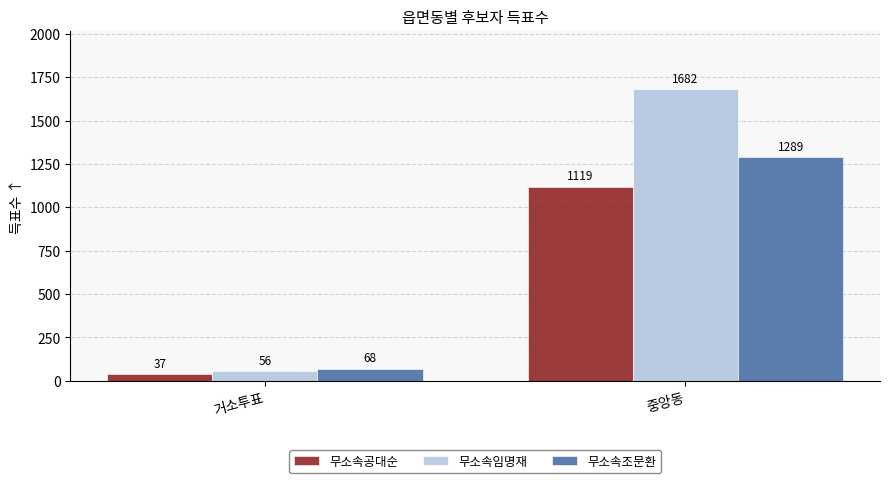

What is the label of the 1st bar from the left?

거소투표